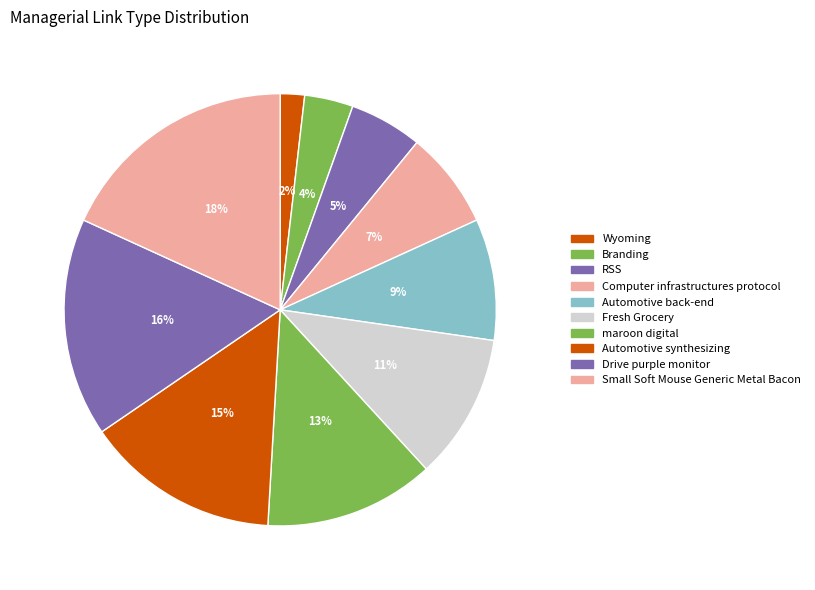

How many slices are in this pie chart?

10